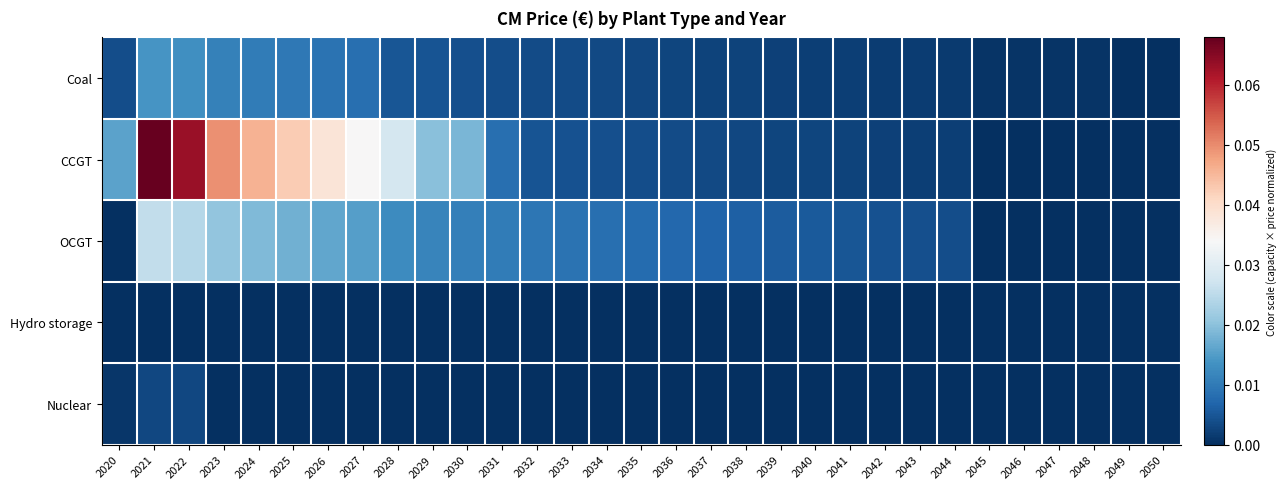

At 2046, list the series in order from largest to smallest.

Coal, CCGT, OCGT, Hydro storage, Nuclear